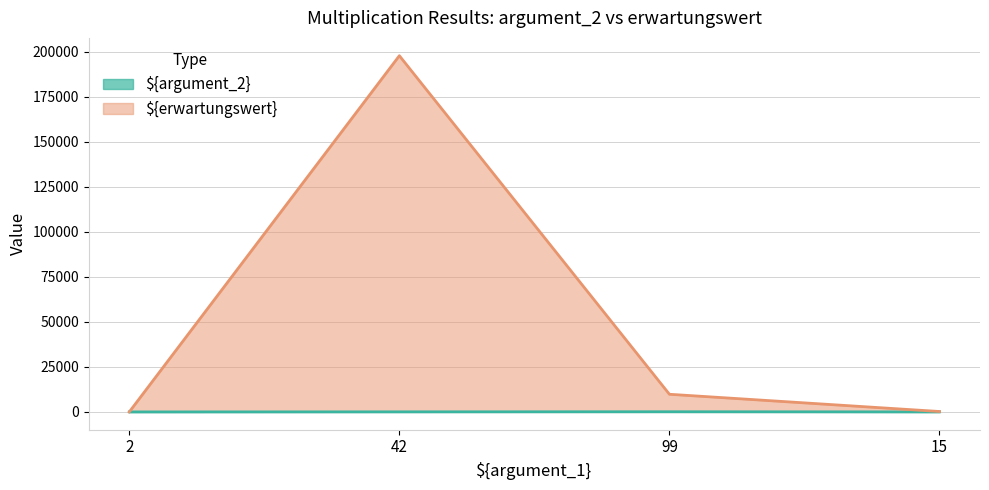

True or false: ${argument_2} has a value of 150 at 99.

False